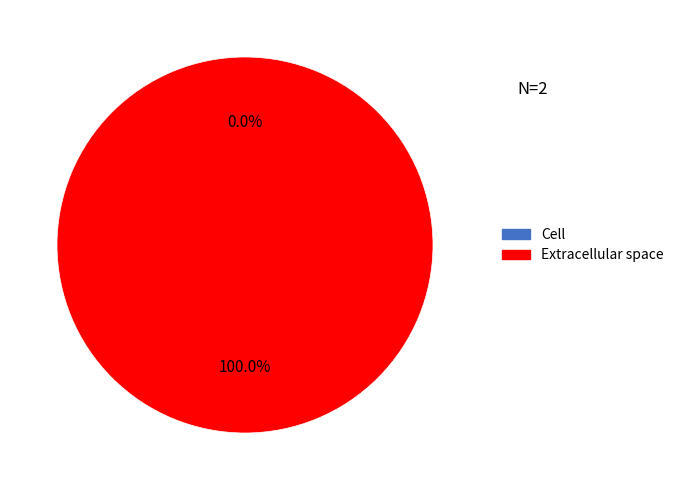

What is the change in value from Cell to Extracellular space?

+1.0